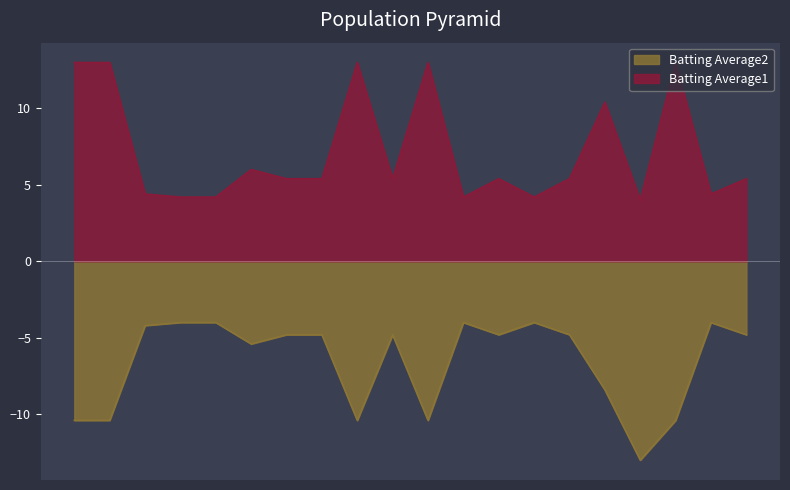

Between 2010-07-16 and 2010-07-21, which series saw the biggest shift?

Batting Average1